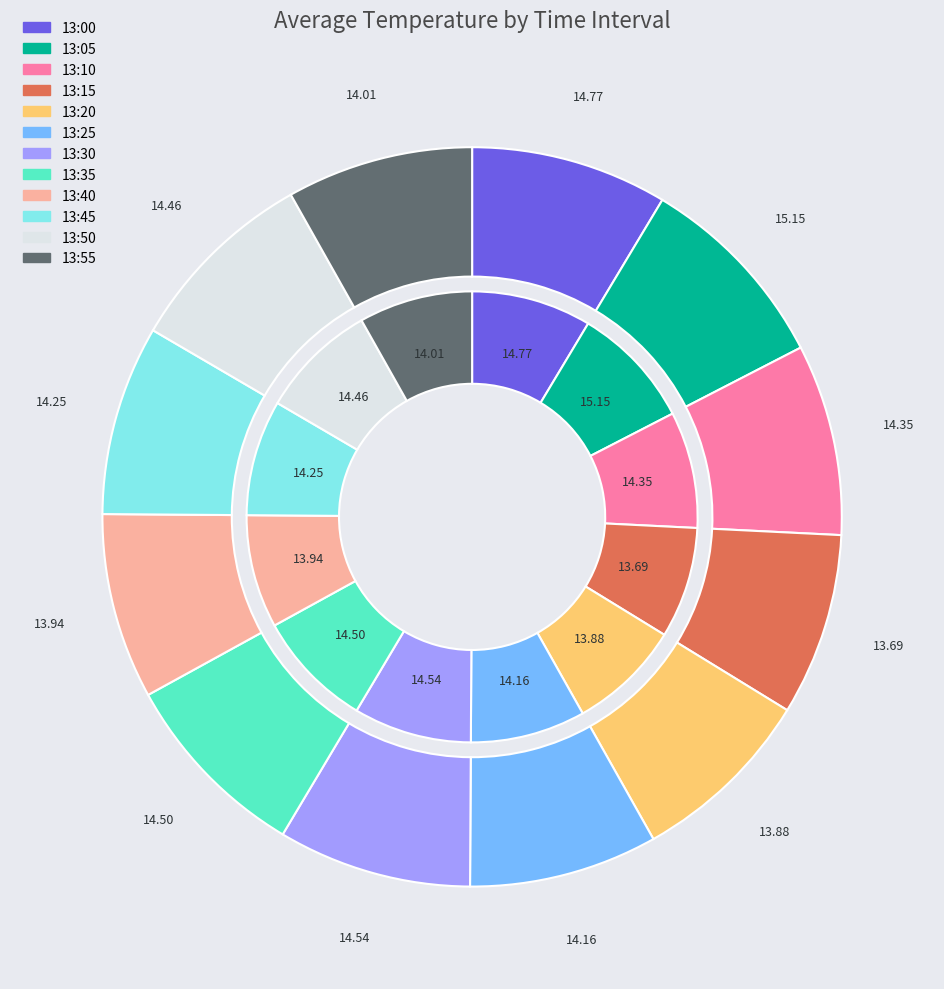

What is the change in value from 13:25 to 13:30?

+0.4